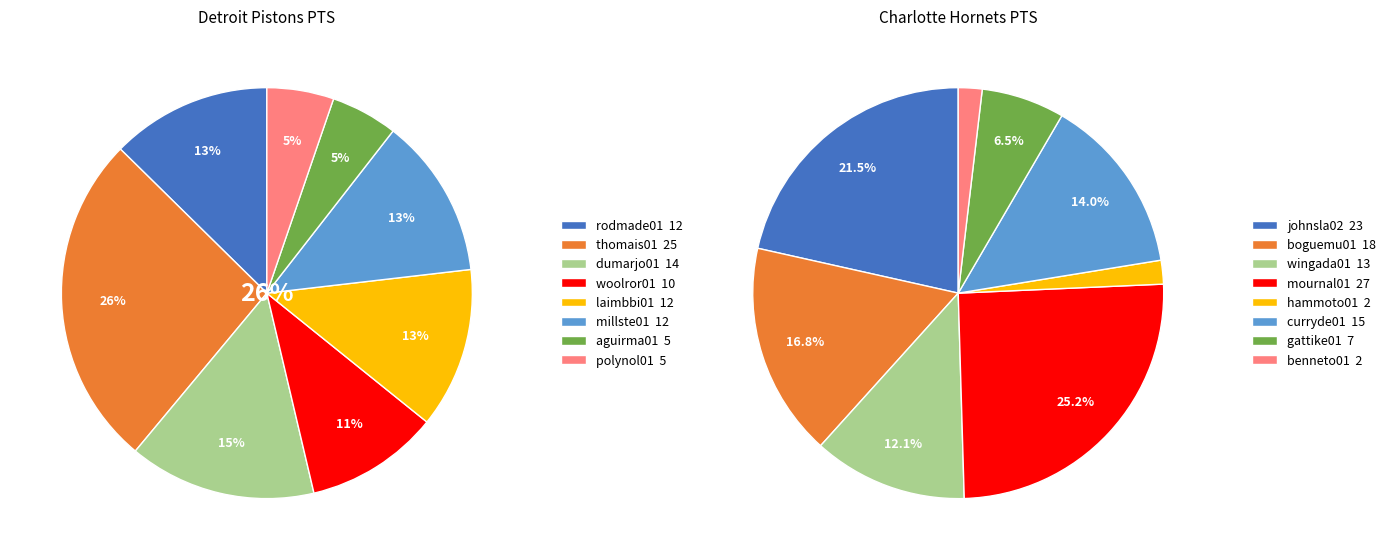

Rank the categories by value from highest to lowest.

thomais01, dumarjo01, rodmade01, laimbbi01, millste01, woolror01, aguirma01, polynol01